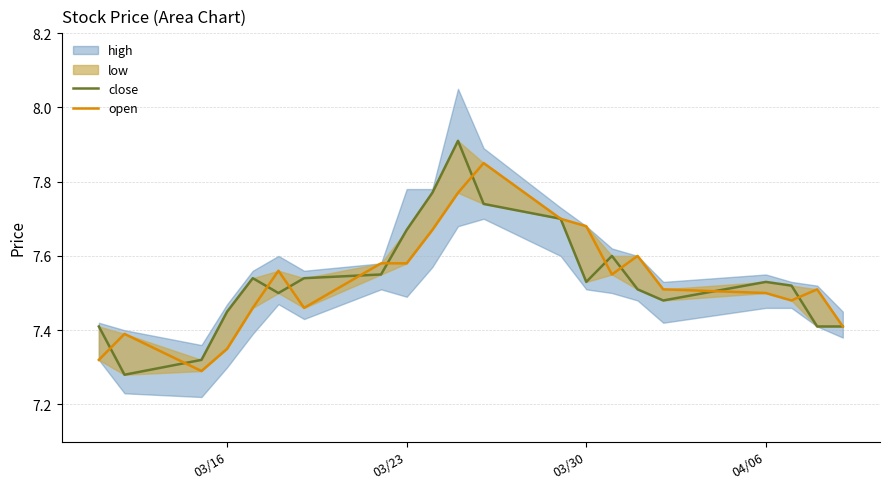

Is this an area chart (filled region under the line)?

No